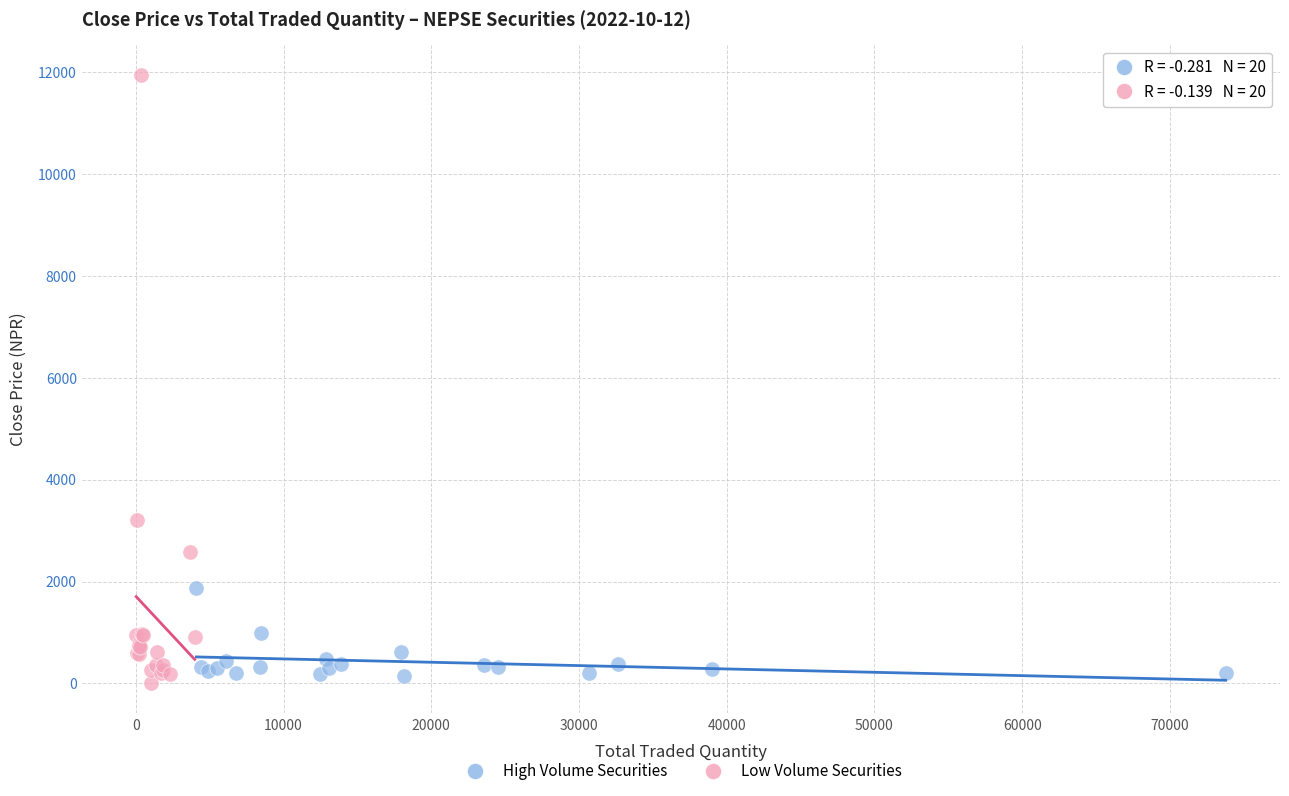

Which series has the largest Y range (max minus min)?

Low Volume Securities